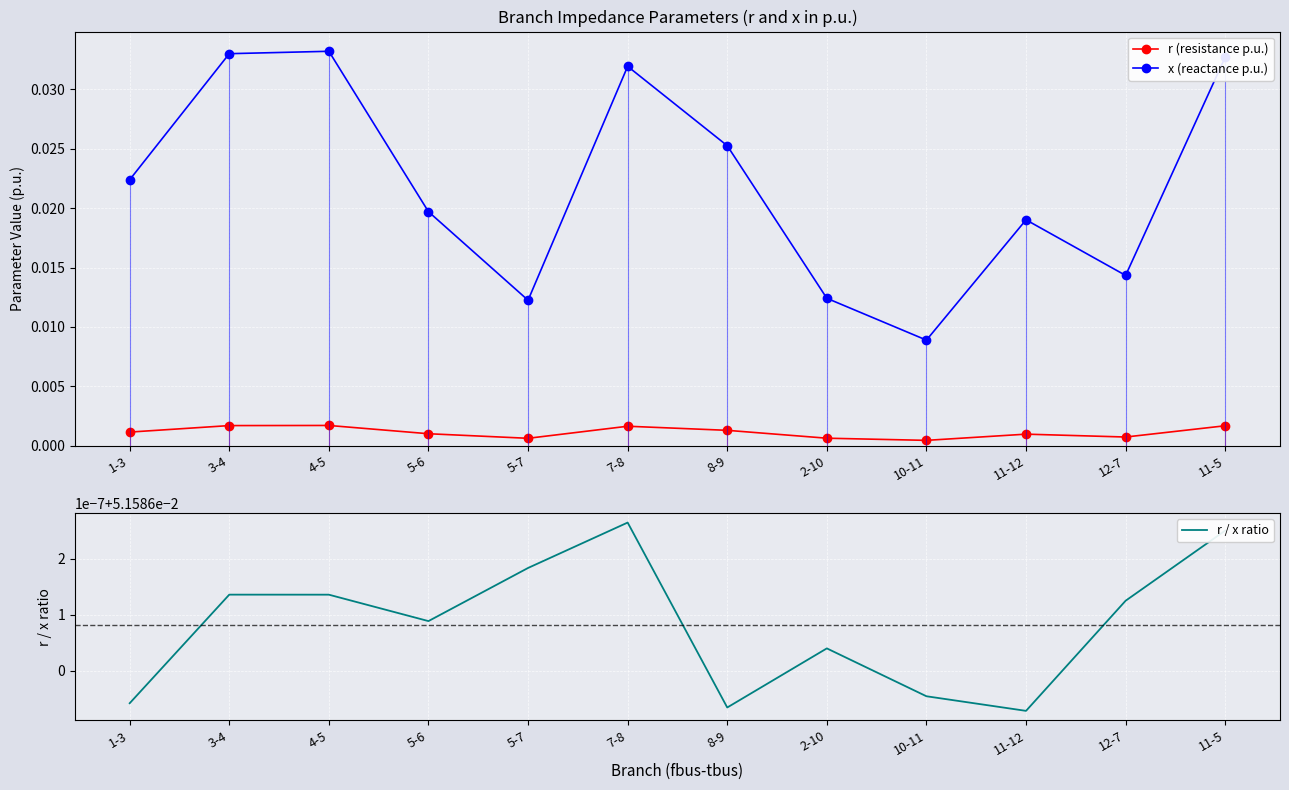

Reading left to right, extract all data points from this chart.

r (resistance p.u.): 0.0	0.0	0.0	0.0	0.0	0.0	0.0	0.0	0.0	0.0	0.0	0.0
x (reactance p.u.): 0.0	0.0	0.0	0.0	0.0	0.0	0.0	0.0	0.0	0.0	0.0	0.0
r / x ratio: 0.1	0.1	0.1	0.1	0.1	0.1	0.1	0.1	0.1	0.1	0.1	0.1